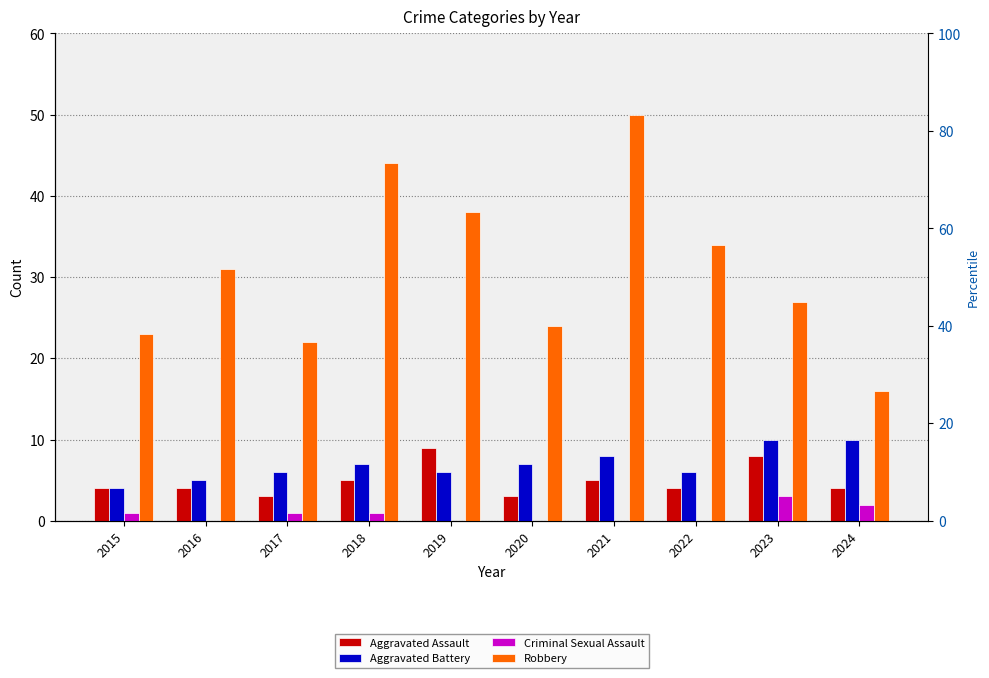

Count the number of categories in the chart.

10